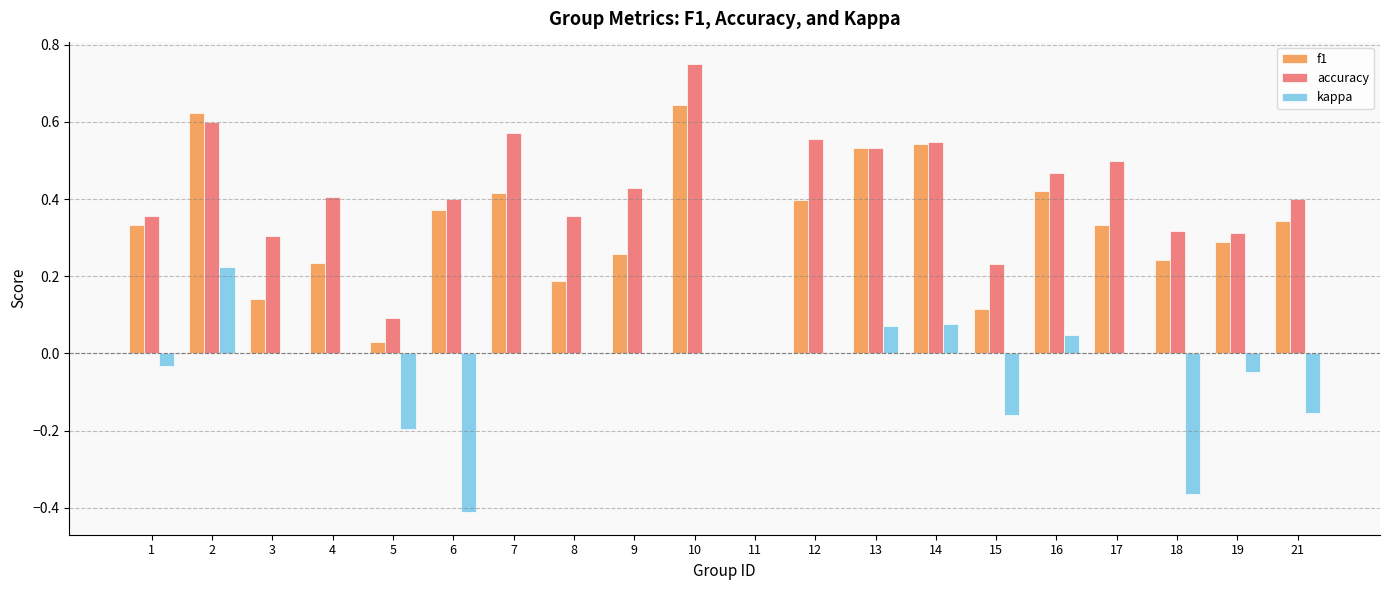

The f1 series shows 0.2 at 21. True or false?

False